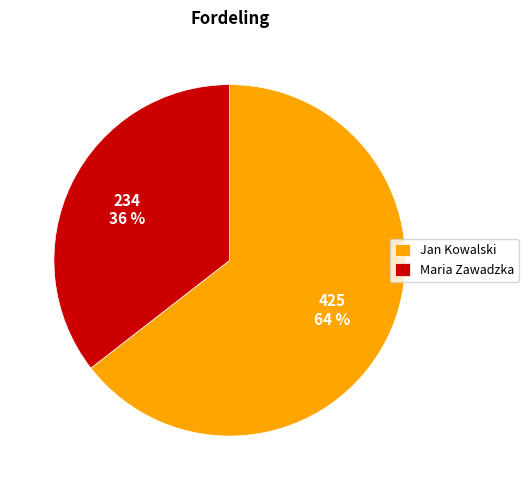

Is Maria Zawadzka the majority of the pie?

No